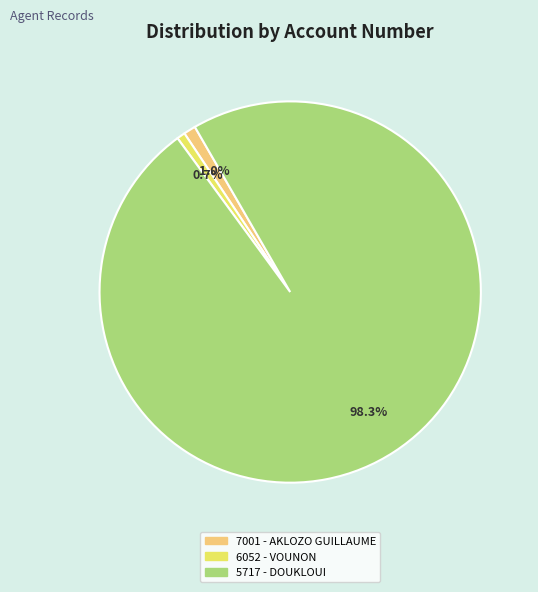

Between 7001 - AKLOZO GUILLAUME and 5717 - DOUKLOUI, which is larger?

5717 - DOUKLOUI